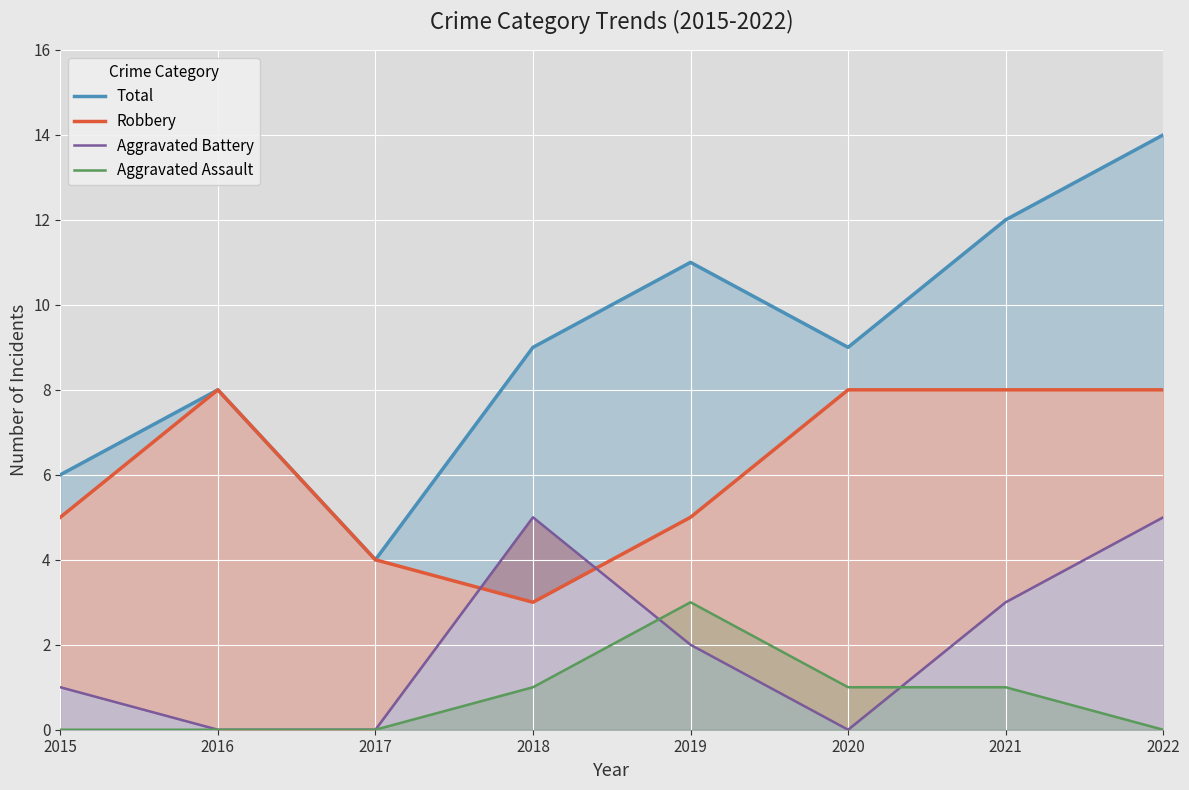

What is the spread (max minus min) of values at 2015?

6